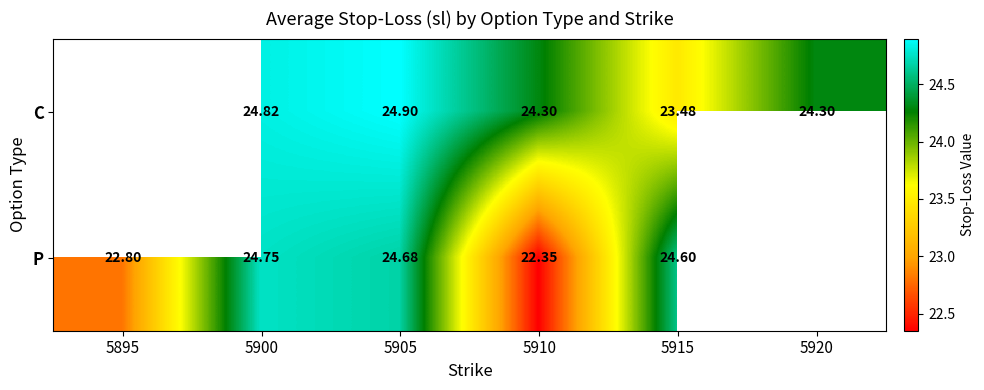

Which series has the largest range (max minus min)?

P